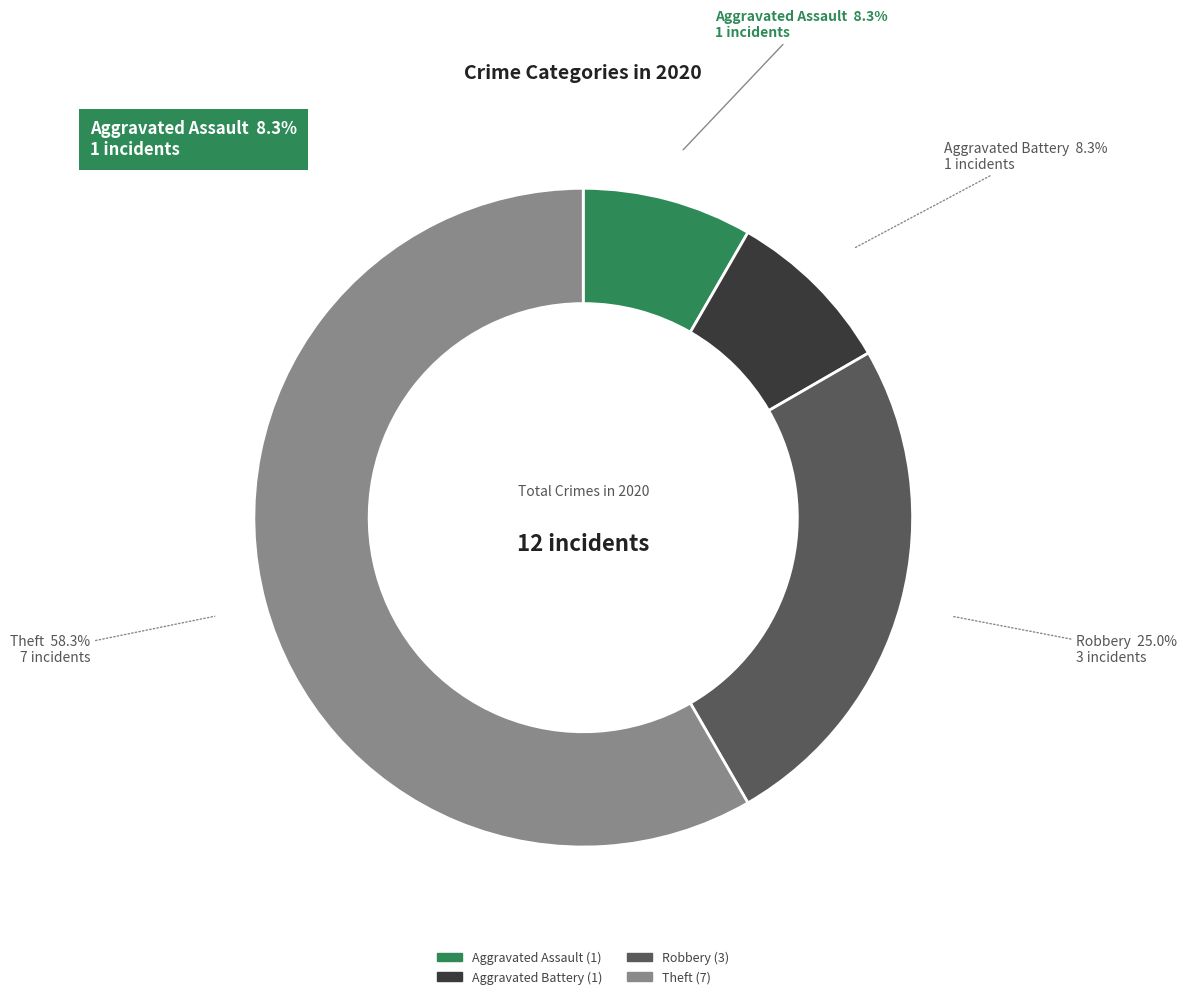

What percentage is NOT represented by Aggravated Battery?

91.7%